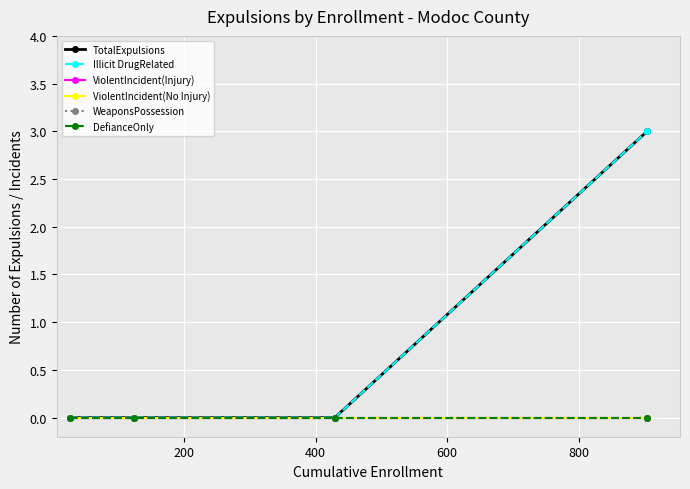

Does the chart have visible grid lines?

Yes